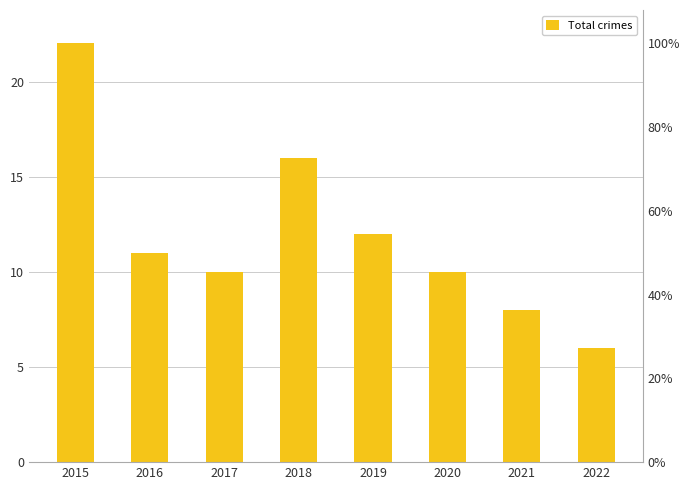

Reading left to right, list all the values displayed in this chart.

2015=22	2016=11	2017=10	2018=16	2019=12	2020=10	2021=8	2022=6